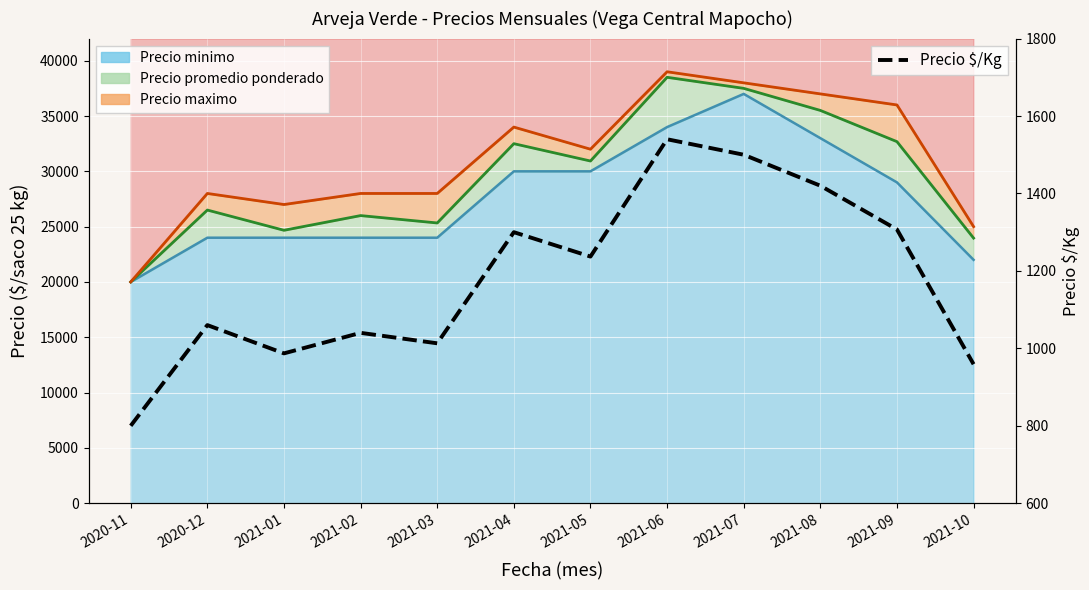

Reading left to right, transcribe all the data shown in this chart.

800	1060	987	1040	1013	1300	1237	1540	1500	1420	1307	959